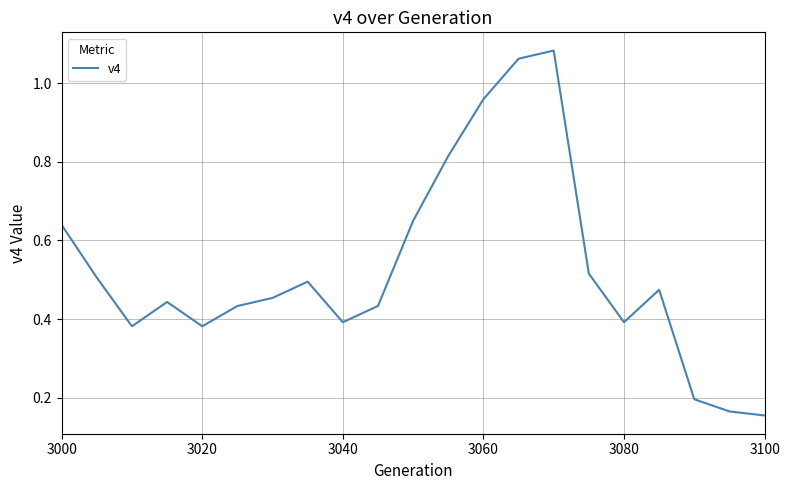

What is the difference between the maximum and minimum values?

0.9